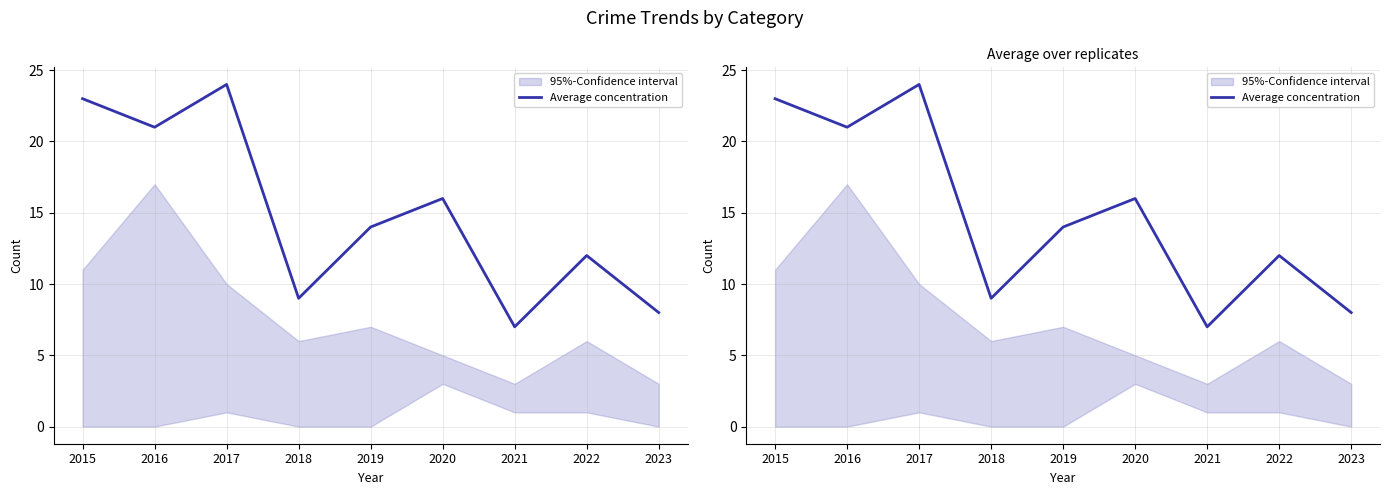

What is the difference between the maximum and minimum values?

17